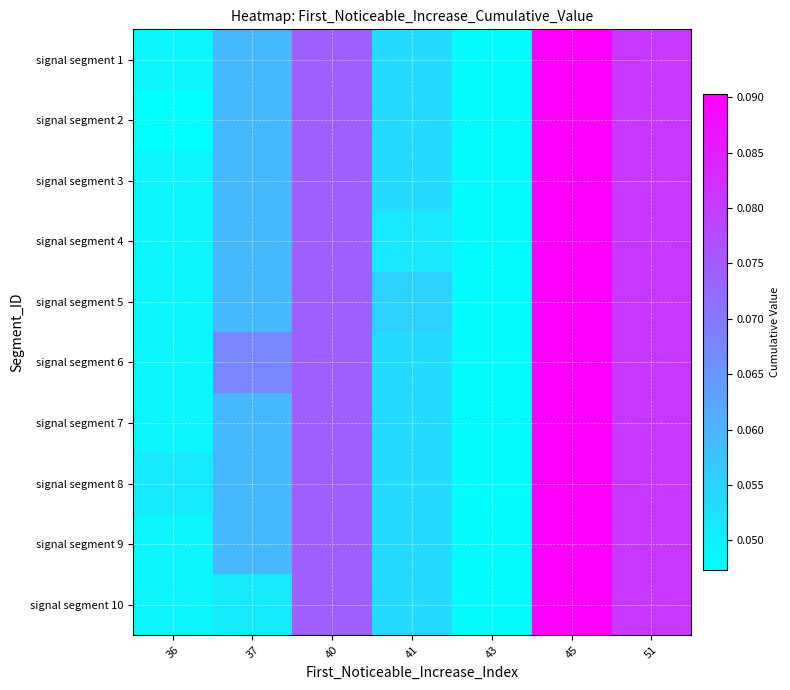

Between 43 and 37, which is larger?

37